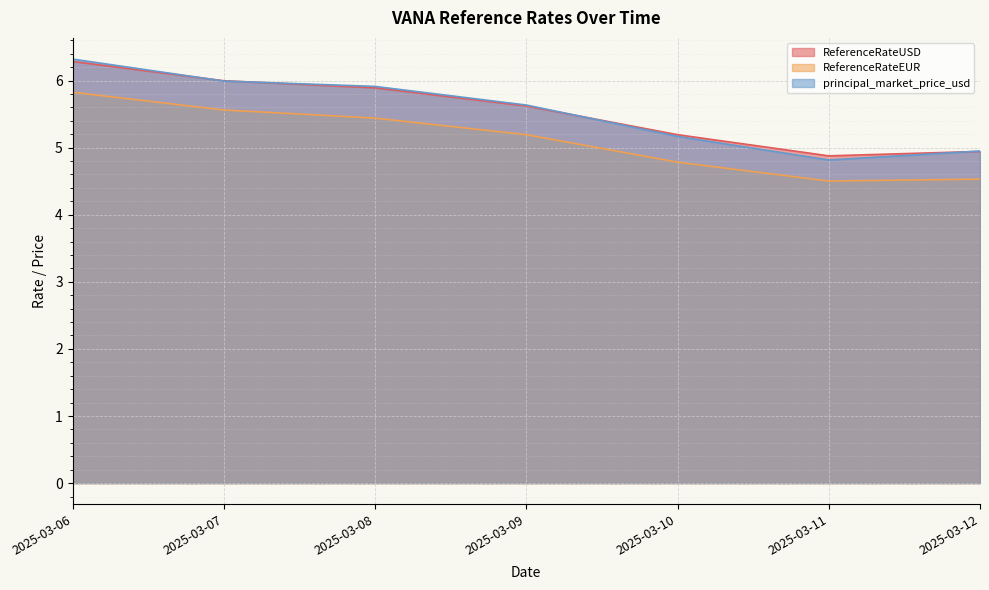

What are all the series names shown in the legend?

ReferenceRateUSD, ReferenceRateEUR, principal_market_price_usd